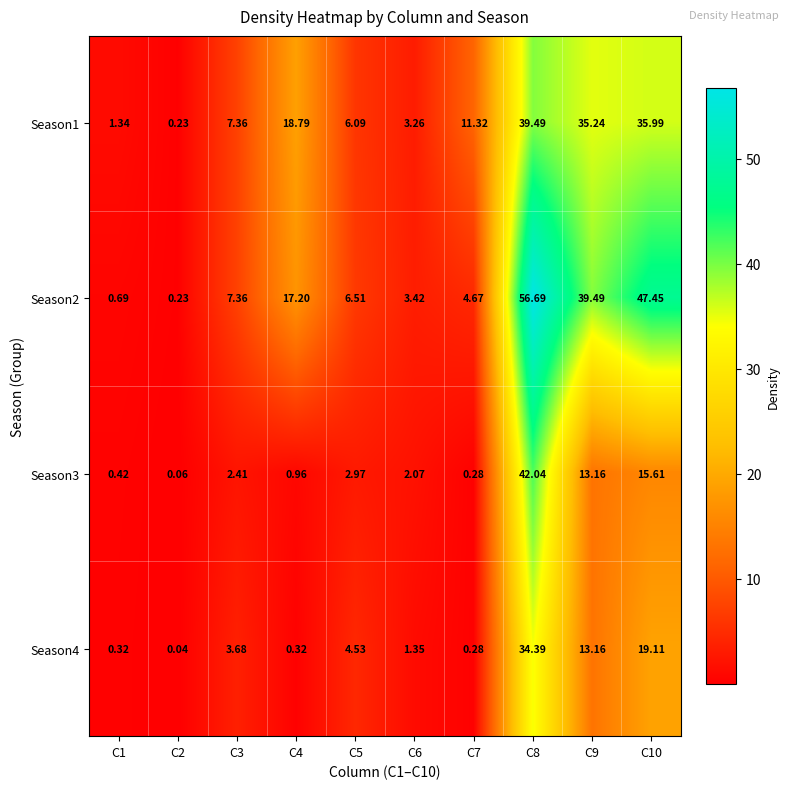

Is the value of Season1 at C5 greater than the value of Season3 at C9?

No